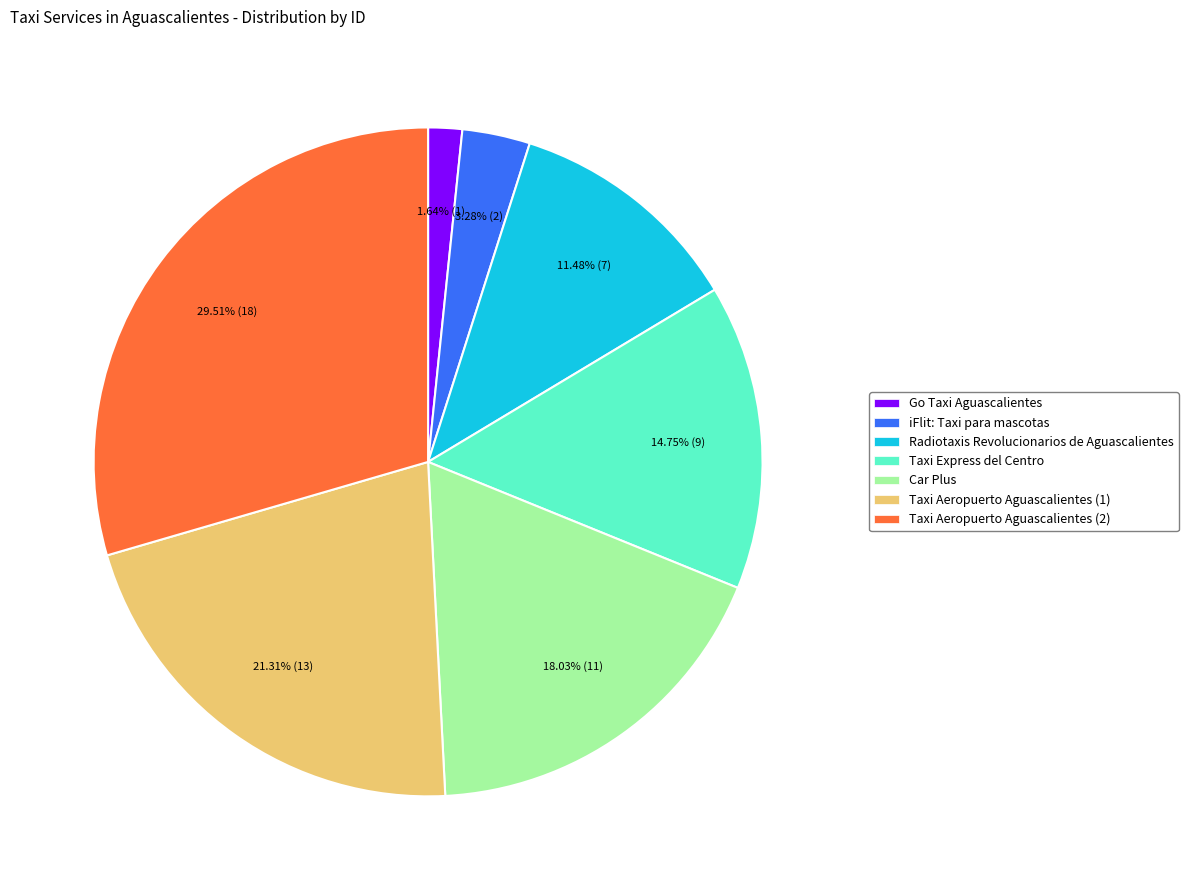

To the nearest percent, what is the average slice percentage?

14%